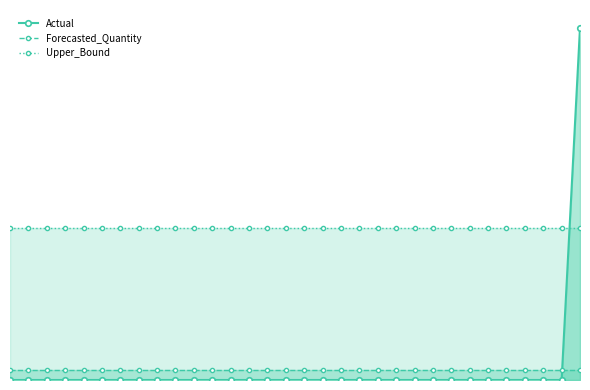

Reading left to right, list all the values displayed in this chart.

Actual: 0.0	0.0	0.0	0.0	0.0	0.0	0.0	0.0	0.0	0.0	0.0	0.0	0.0	0.0	0.0	0.0	0.0	0.0	0.0	0.0	0.0	0.0	0.0	0.0	0.0	0.0	0.0	0.0	0.0	0.0	0.0	6.0
Forecasted_Quantity: 0.2	0.2	0.2	0.2	0.2	0.2	0.2	0.2	0.2	0.2	0.2	0.2	0.2	0.2	0.2	0.2	0.2	0.2	0.2	0.2	0.2	0.2	0.2	0.2	0.2	0.2	0.2	0.2	0.2	0.2	0.2	0.2
Upper_Bound: 2.6	2.6	2.6	2.6	2.6	2.6	2.6	2.6	2.6	2.6	2.6	2.6	2.6	2.6	2.6	2.6	2.6	2.6	2.6	2.6	2.6	2.6	2.6	2.6	2.6	2.6	2.6	2.6	2.6	2.6	2.6	2.6